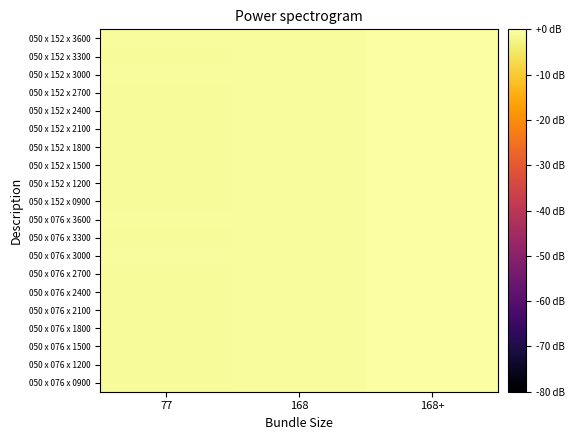

Which label corresponds to the smallest value in the chart?

77